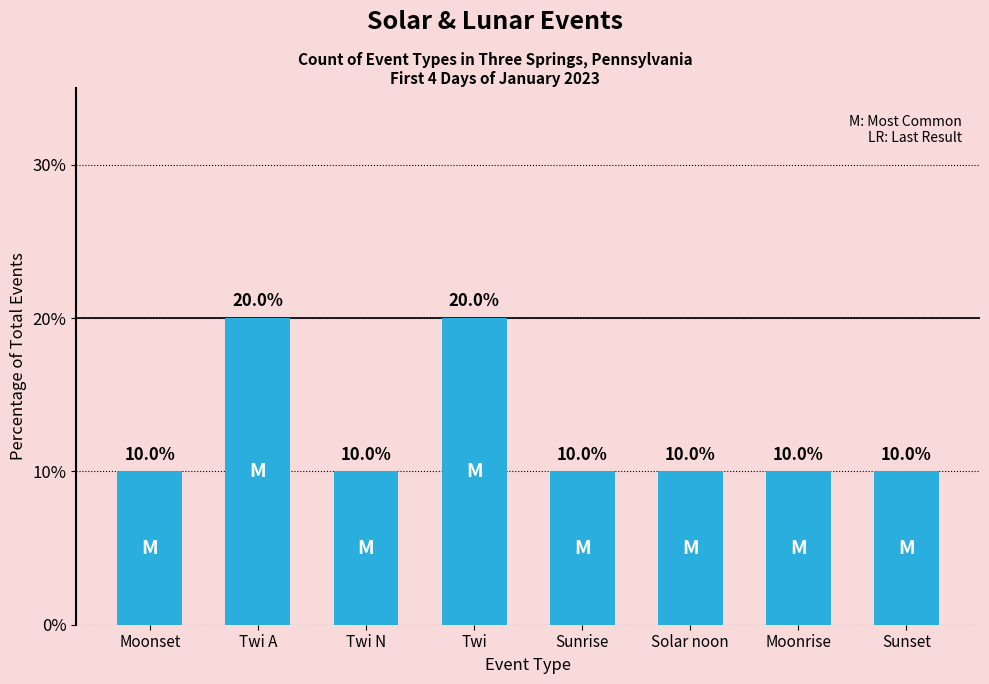

What is the approximate value at Moonrise?

10